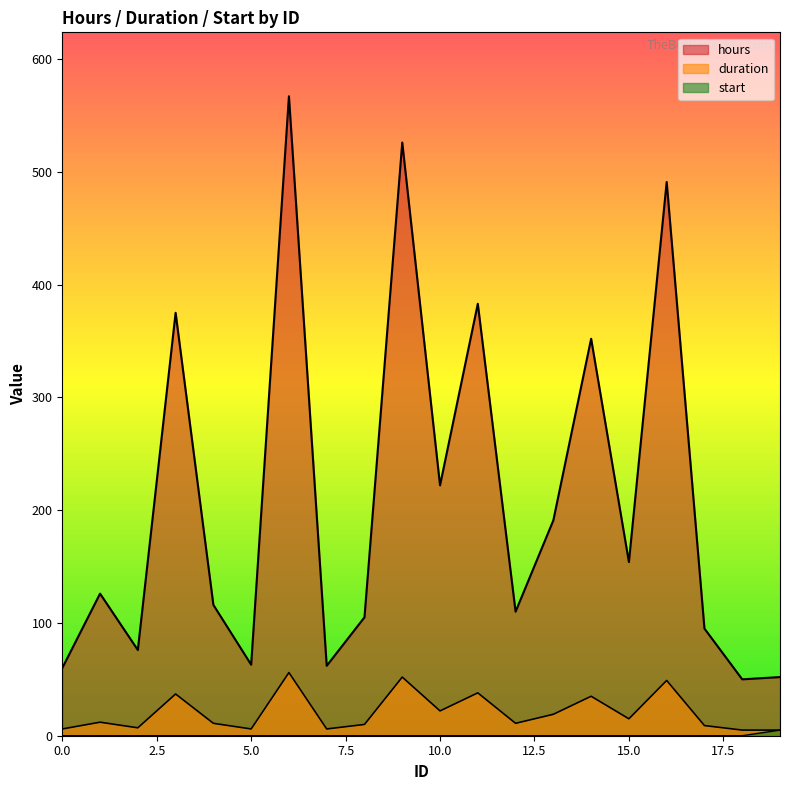

Between 7 and 8, which series saw the biggest shift?

hours